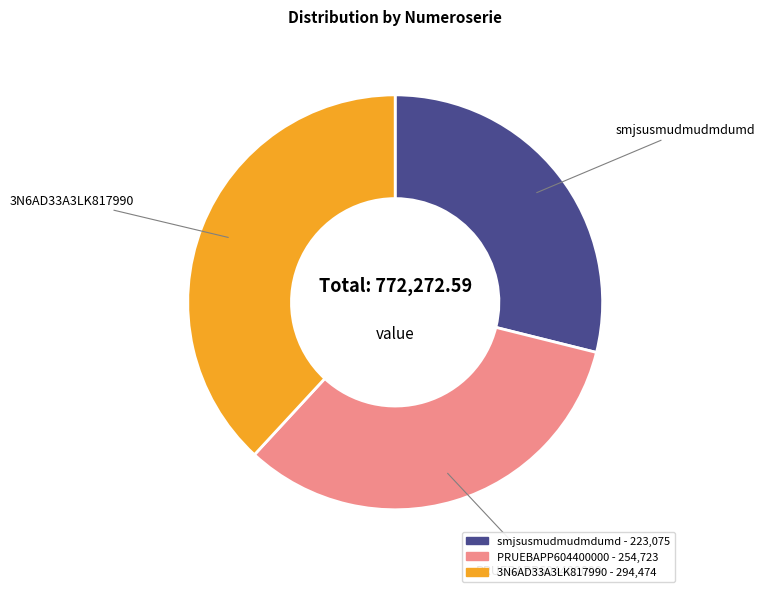

The 3N6AD33A3LK817990 slice represents 38% of the pie. True or false?

True